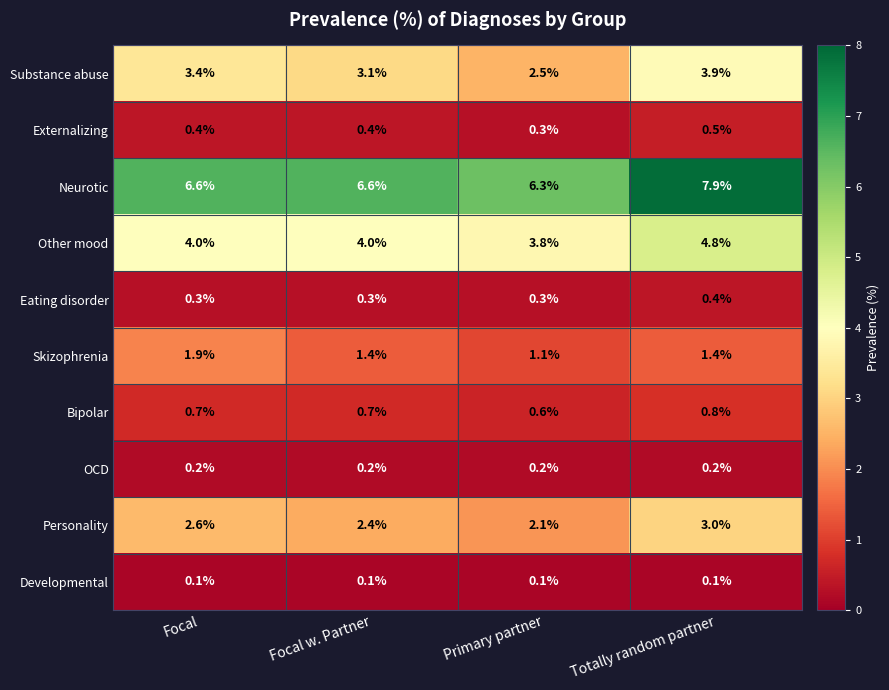

What value does the Bipolar series have at Primary partner?

0.6